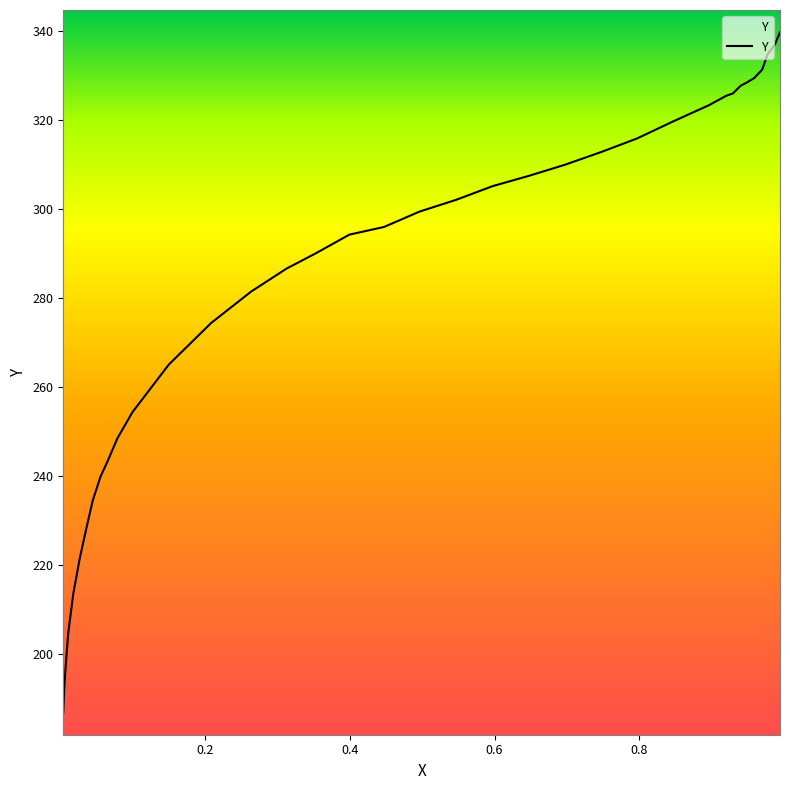

What is the difference between the maximum and minimum values?

152.8